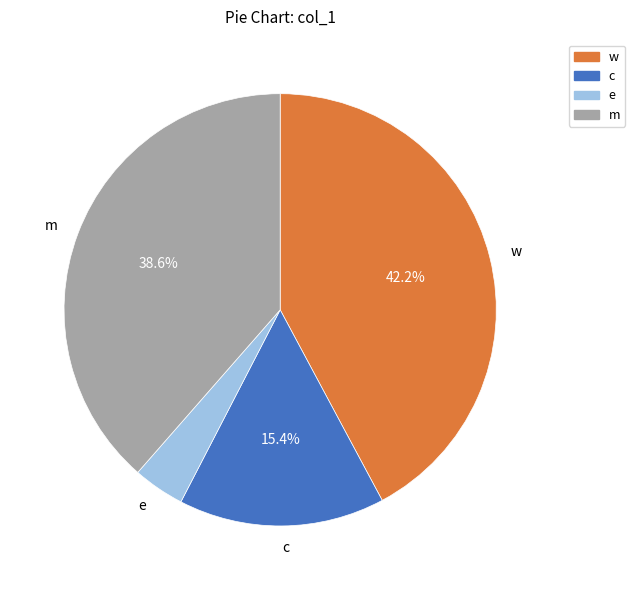

To the nearest percent, what percentage of the pie is e?

4%